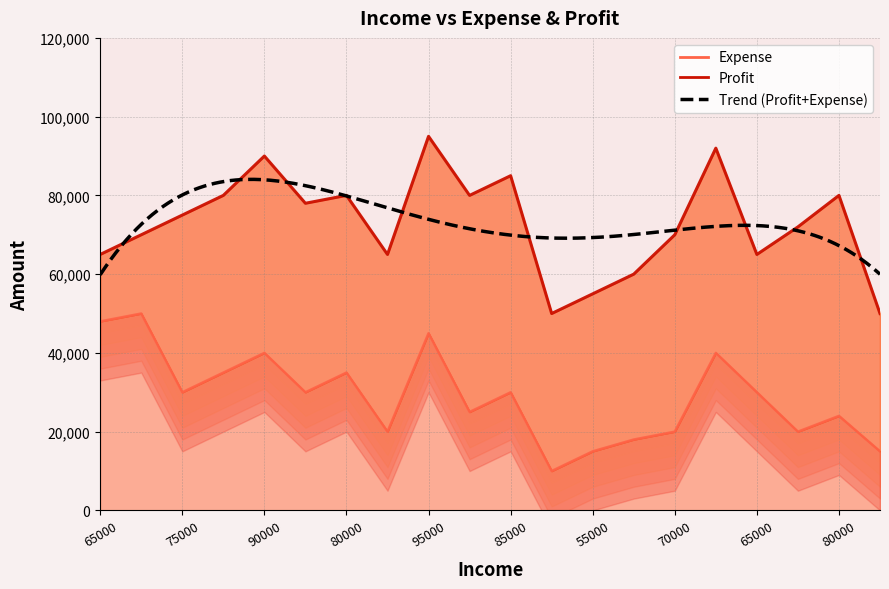

What is the change in value from 85000 to 60000?

-12000